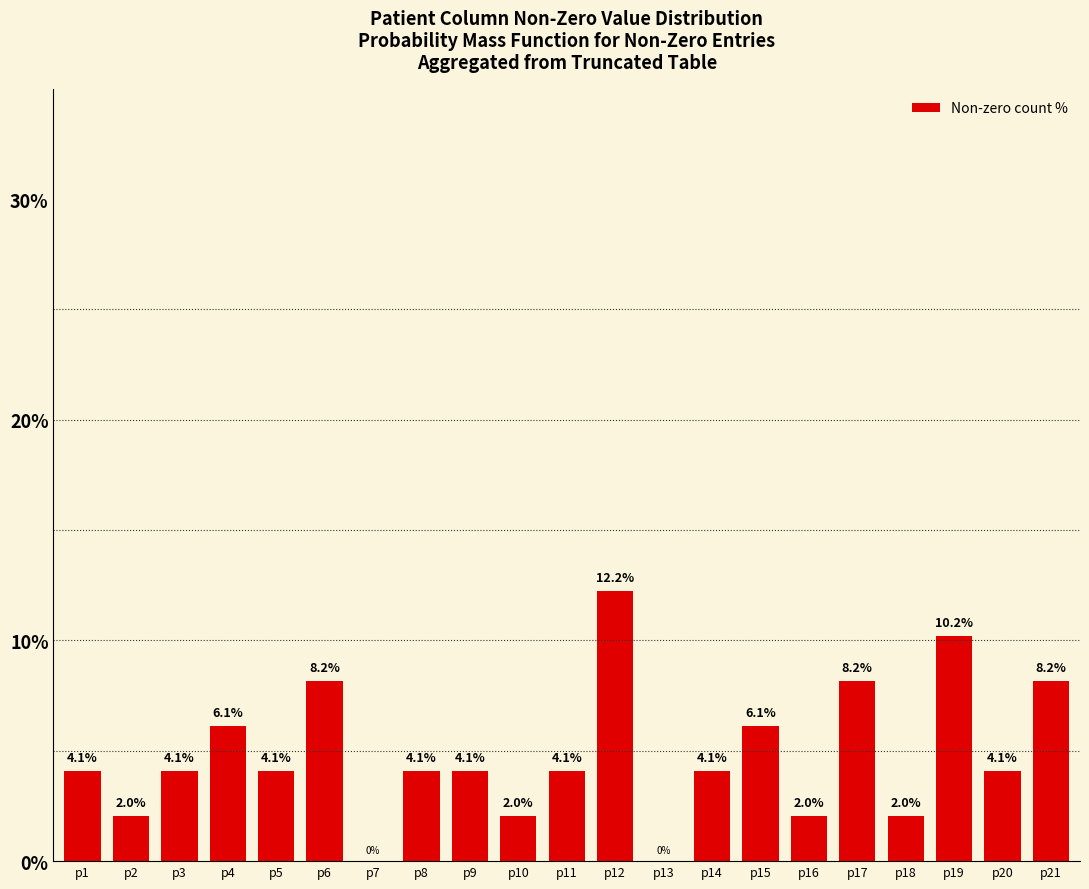

Reading right to left, what are all the values shown in this chart?

p21=8.2	p20=4.1	p19=10.2	p18=2.0	p17=8.2	p16=2.0	p15=6.1	p14=4.1	p13=0.0	p12=12.2	p11=4.1	p10=2.0	p9=4.1	p8=4.1	p7=0.0	p6=8.2	p5=4.1	p4=6.1	p3=4.1	p2=2.0	p1=4.1